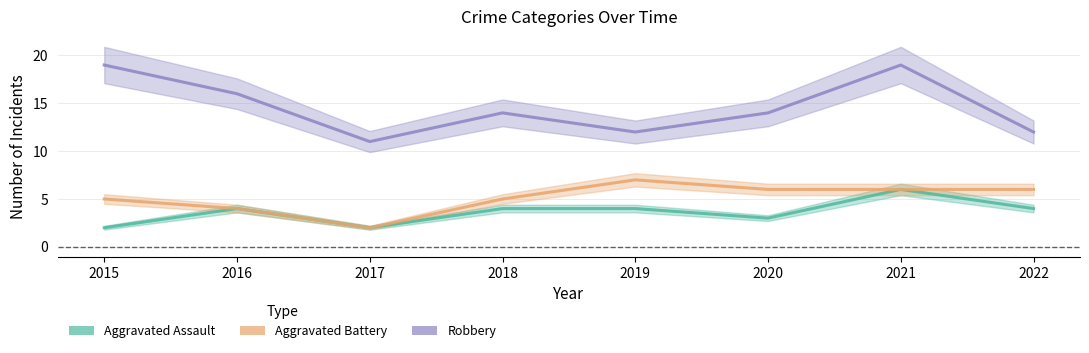

Reading left to right, what are all the values shown in this chart?

Aggravated Assault: 2015=2	2016=4	2017=2	2018=4	2019=4	2020=3	2021=6	2022=4
Aggravated Battery: 2015=5	2016=4	2017=2	2018=5	2019=7	2020=6	2021=6	2022=6
Robbery: 2015=19	2016=16	2017=11	2018=14	2019=12	2020=14	2021=19	2022=12